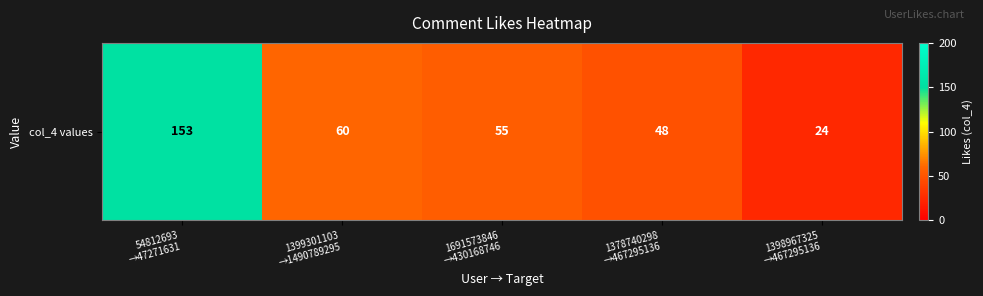

Where does the data first go above 55?

54812693
→47271631